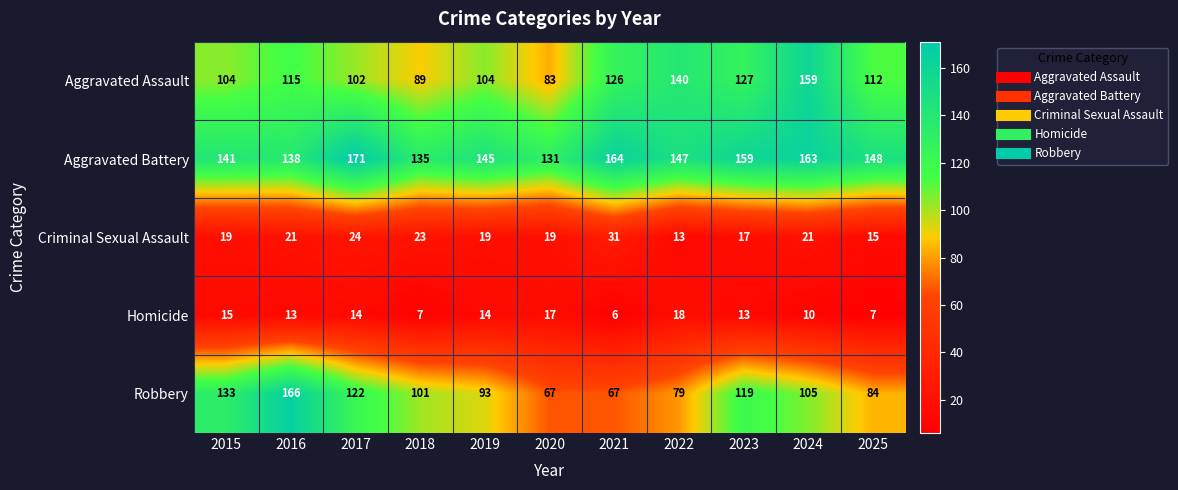

True or false: Aggravated Assault has a value of 42 at 2019.

False